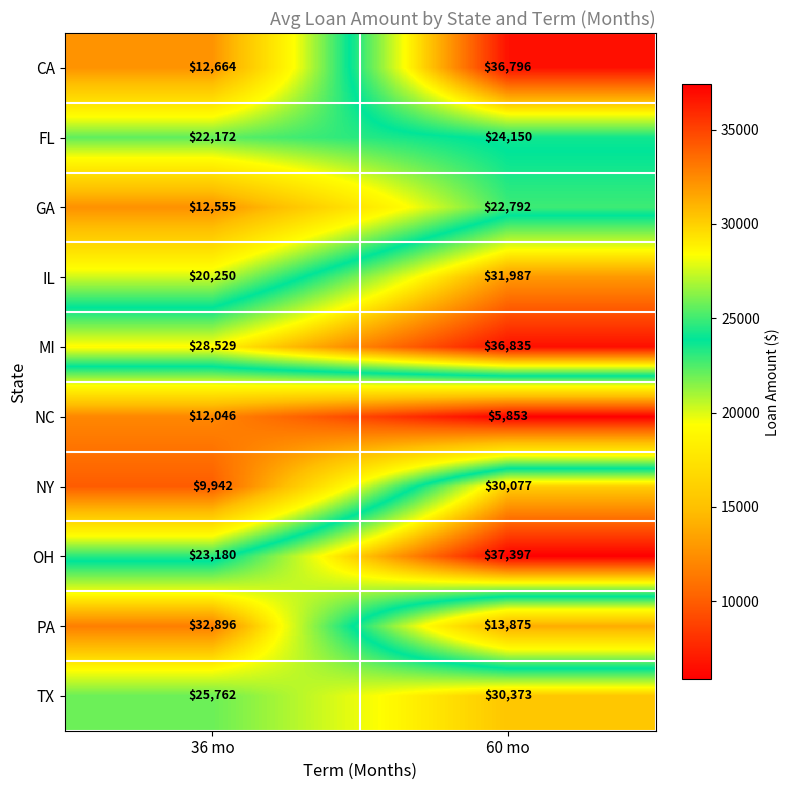

What is the average value of the CA series?

24730